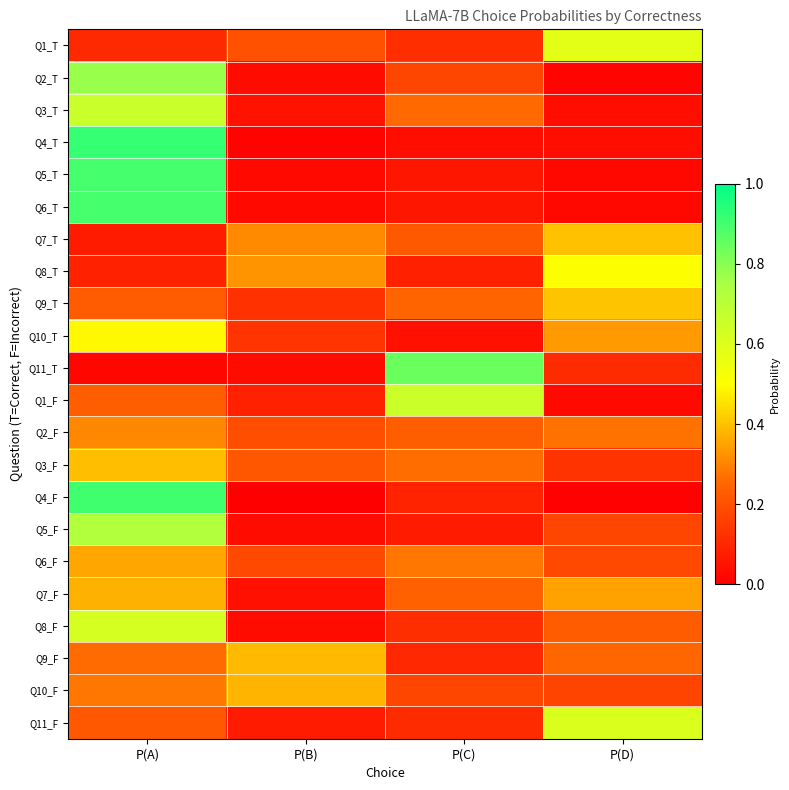

Reading left to right, what are all the values shown in this chart?

Q1_T: P(A)=0.1	P(B)=0.2	P(C)=0.1	P(D)=0.6
Q2_T: P(A)=0.8	P(B)=0.0	P(C)=0.2	P(D)=0.0
Q3_T: P(A)=0.7	P(B)=0.0	P(C)=0.3	P(D)=0.0
Q4_T: P(A)=0.9	P(B)=0.0	P(C)=0.0	P(D)=0.0
Q5_T: P(A)=0.9	P(B)=0.0	P(C)=0.1	P(D)=0.0
Q6_T: P(A)=0.9	P(B)=0.0	P(C)=0.1	P(D)=0.0
Q7_T: P(A)=0.1	P(B)=0.3	P(C)=0.2	P(D)=0.4
Q8_T: P(A)=0.1	P(B)=0.3	P(C)=0.1	P(D)=0.5
Q9_T: P(A)=0.2	P(B)=0.1	P(C)=0.2	P(D)=0.4
Q10_T: P(A)=0.5	P(B)=0.1	P(C)=0.0	P(D)=0.3
Q11_T: P(A)=0.0	P(B)=0.0	P(C)=0.8	P(D)=0.1
Q1_F: P(A)=0.2	P(B)=0.1	P(C)=0.7	P(D)=0.0
Q2_F: P(A)=0.3	P(B)=0.2	P(C)=0.2	P(D)=0.3
Q3_F: P(A)=0.4	P(B)=0.2	P(C)=0.3	P(D)=0.1
Q4_F: P(A)=0.9	P(B)=0.0	P(C)=0.1	P(D)=0.0
Q5_F: P(A)=0.7	P(B)=0.0	P(C)=0.1	P(D)=0.2
Q6_F: P(A)=0.4	P(B)=0.2	P(C)=0.3	P(D)=0.2
Q7_F: P(A)=0.4	P(B)=0.0	P(C)=0.2	P(D)=0.3
Q8_F: P(A)=0.6	P(B)=0.0	P(C)=0.1	P(D)=0.2
Q9_F: P(A)=0.3	P(B)=0.4	P(C)=0.1	P(D)=0.3
Q10_F: P(A)=0.3	P(B)=0.4	P(C)=0.2	P(D)=0.2
Q11_F: P(A)=0.2	P(B)=0.1	P(C)=0.1	P(D)=0.6